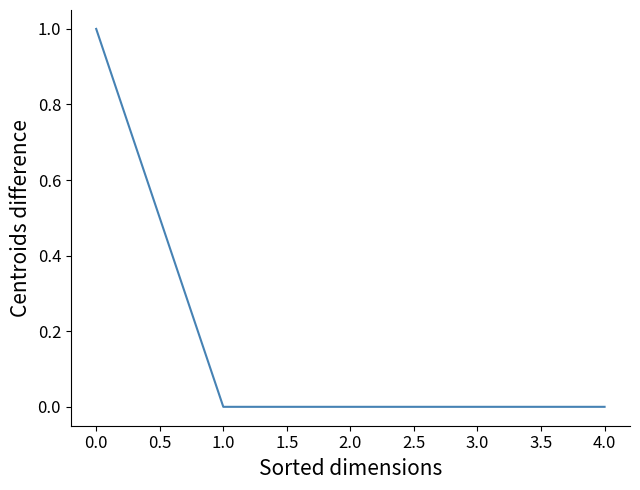

True or false: the data shows 1 at 0.0.

True